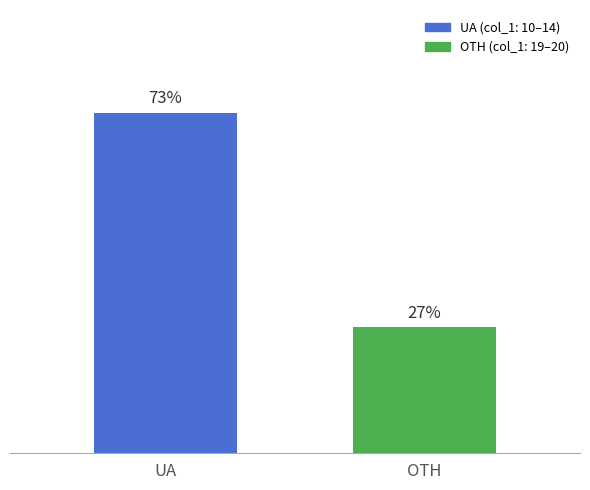

Between UA and OTH, which is larger?

UA